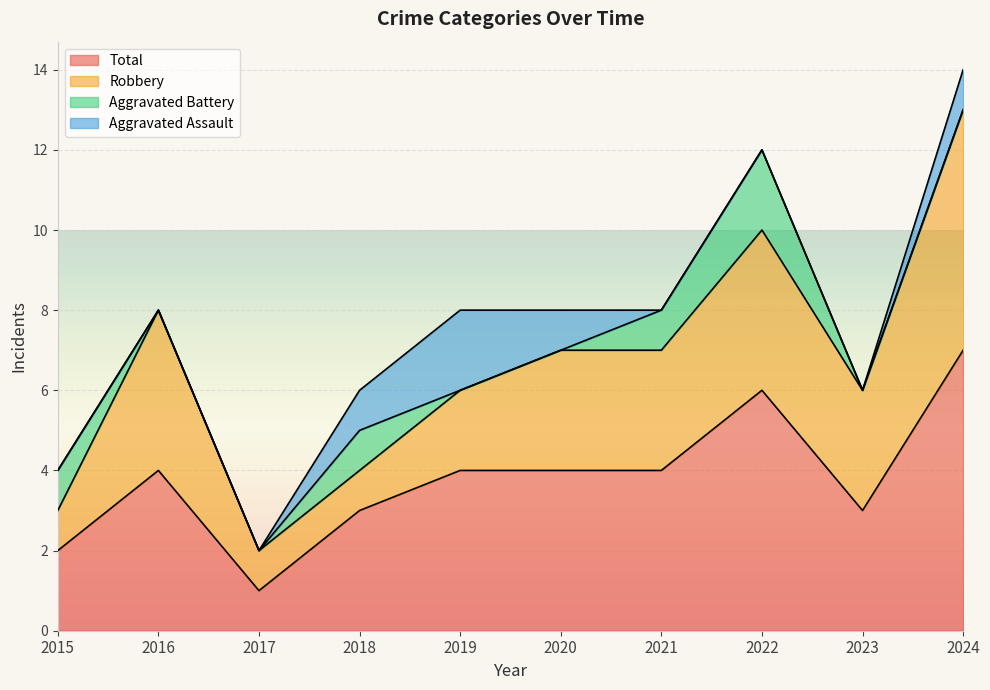

Between 2019 and 2022, which series saw the biggest shift?

Aggravated Assault